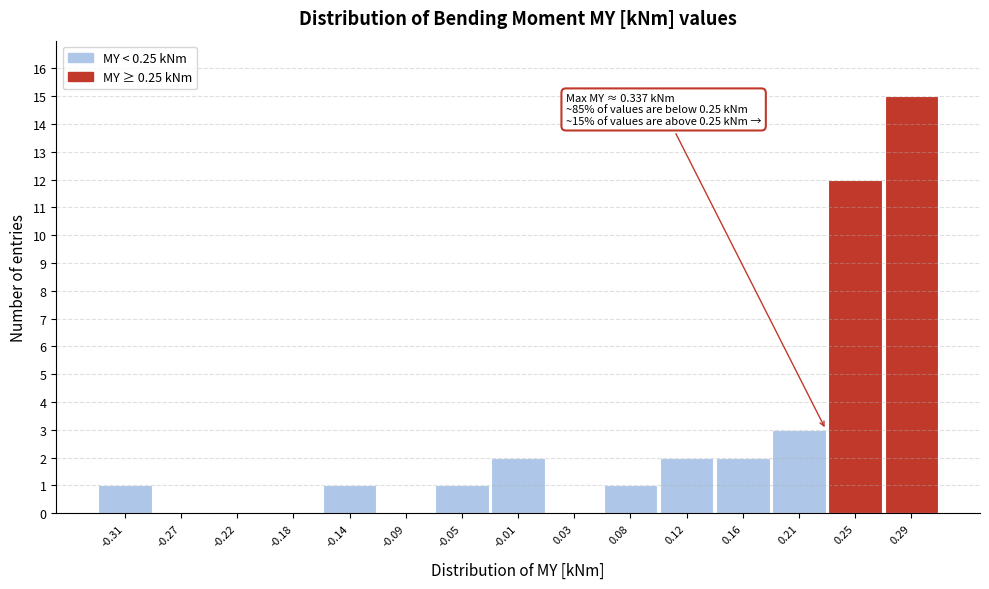

Reading right to left, what are all the values shown in this chart?

0.29=15	0.25=12	0.21=3	0.16=2	0.12=2	0.08=1	0.03=0	-0.01=2	-0.05=1	-0.09=0	-0.14=1	-0.18=0	-0.22=0	-0.27=0	-0.31=1